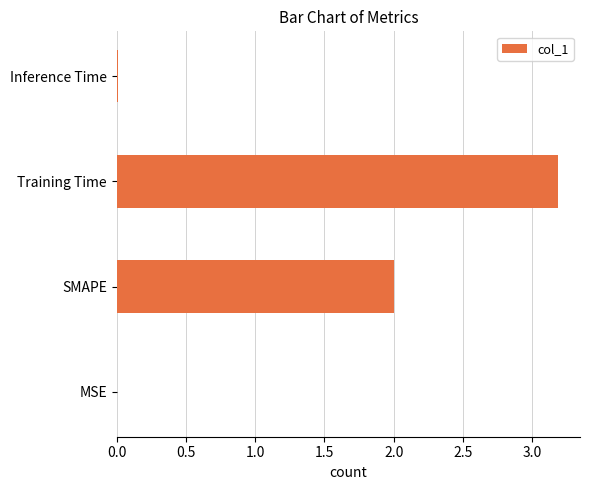

What is the sum of all values?

5.2